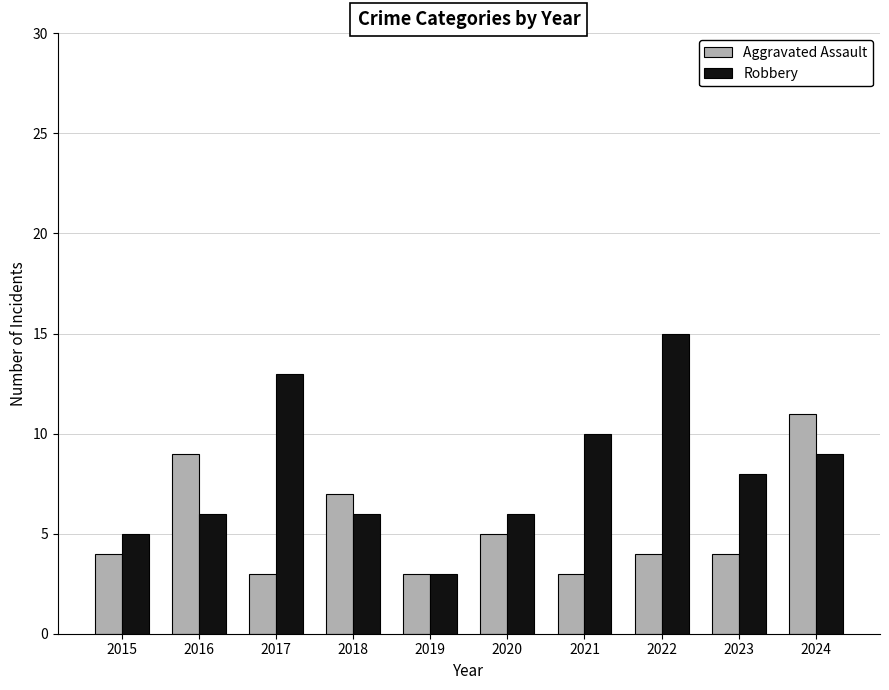

Is the value of Aggravated Assault at 2017 greater than the value of Robbery at 2021?

No